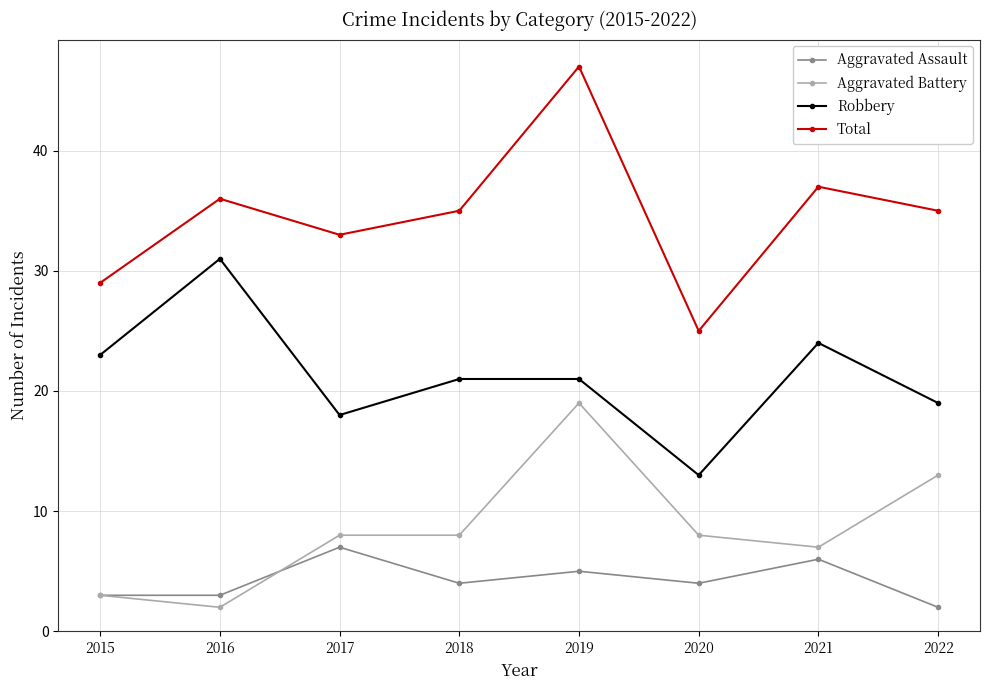

Reading left to right, transcribe all the data shown in this chart.

Aggravated Assault: 2015=3	2016=3	2017=7	2018=4	2019=5	2020=4	2021=6	2022=2
Aggravated Battery: 2015=3	2016=2	2017=8	2018=8	2019=19	2020=8	2021=7	2022=13
Robbery: 2015=23	2016=31	2017=18	2018=21	2019=21	2020=13	2021=24	2022=19
Total: 2015=29	2016=36	2017=33	2018=35	2019=47	2020=25	2021=37	2022=35